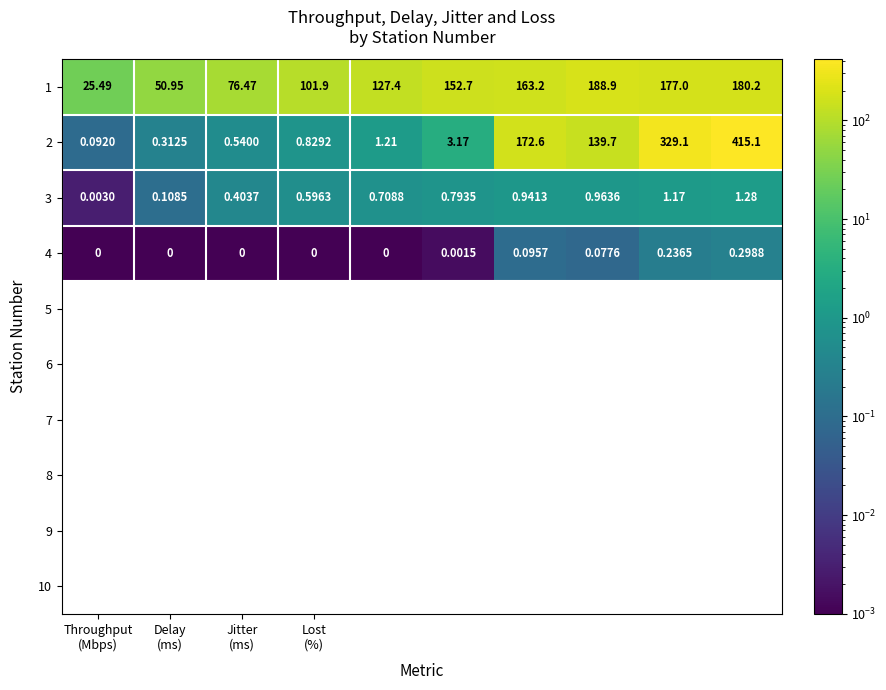

Count the number of data series in this chart.

4